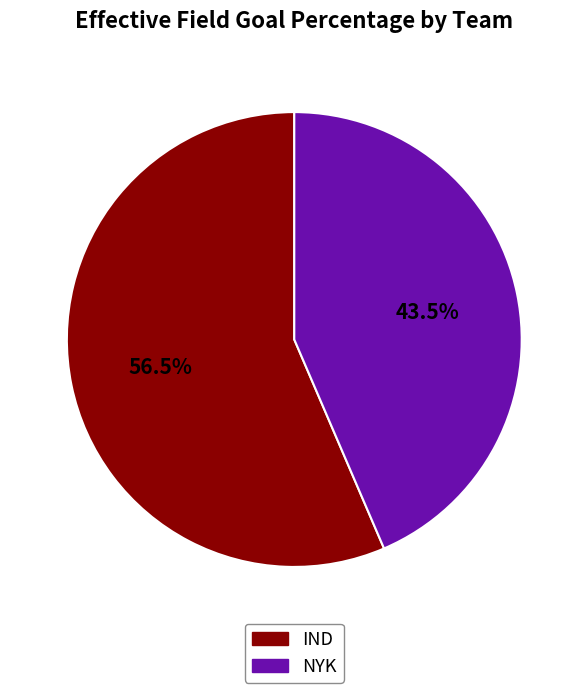

Rank the categories by value from lowest to highest.

NYK, IND